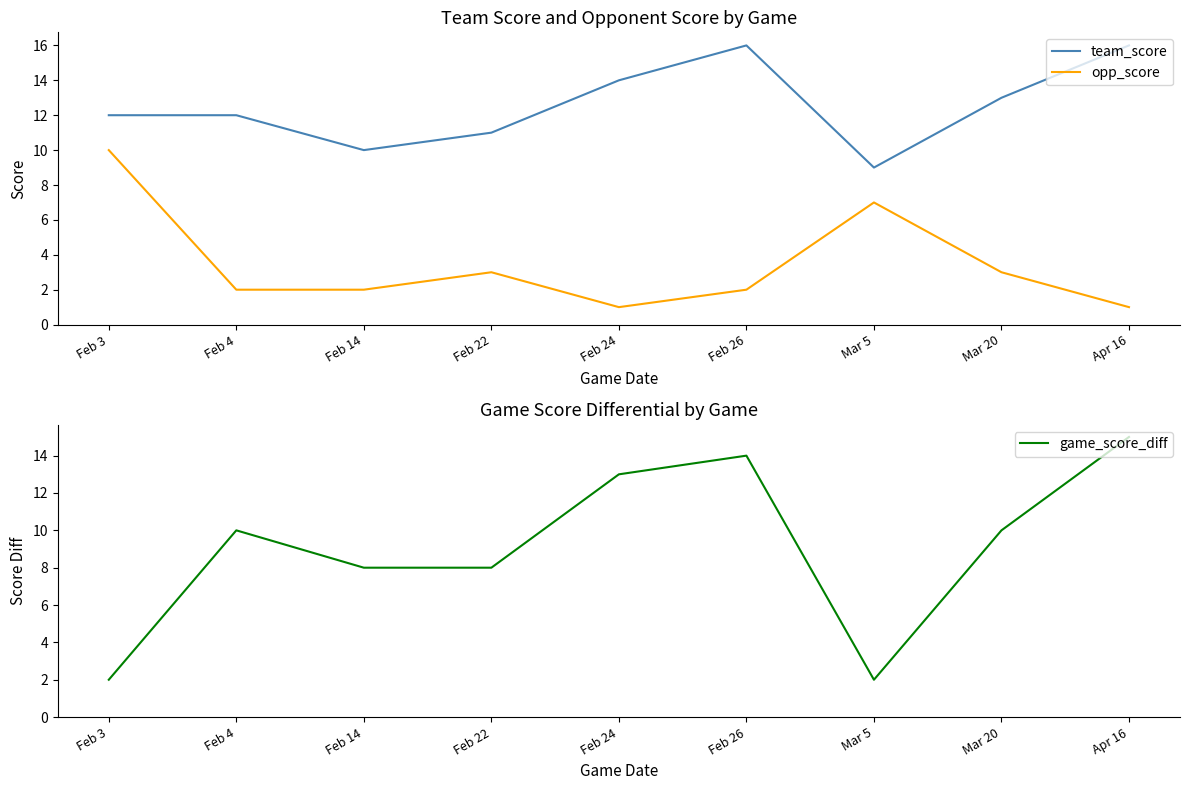

What is the difference between the second highest and second lowest values in the game_score_diff series?

12